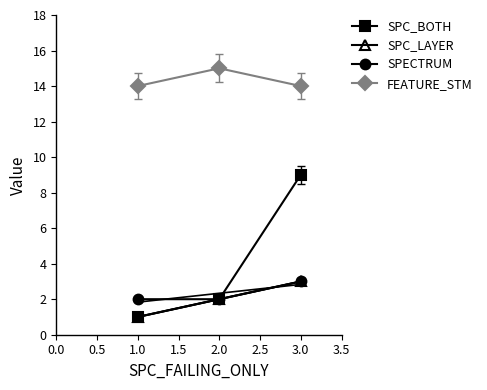

The FEATURE_STM series shows 14 at 1.0. True or false?

True